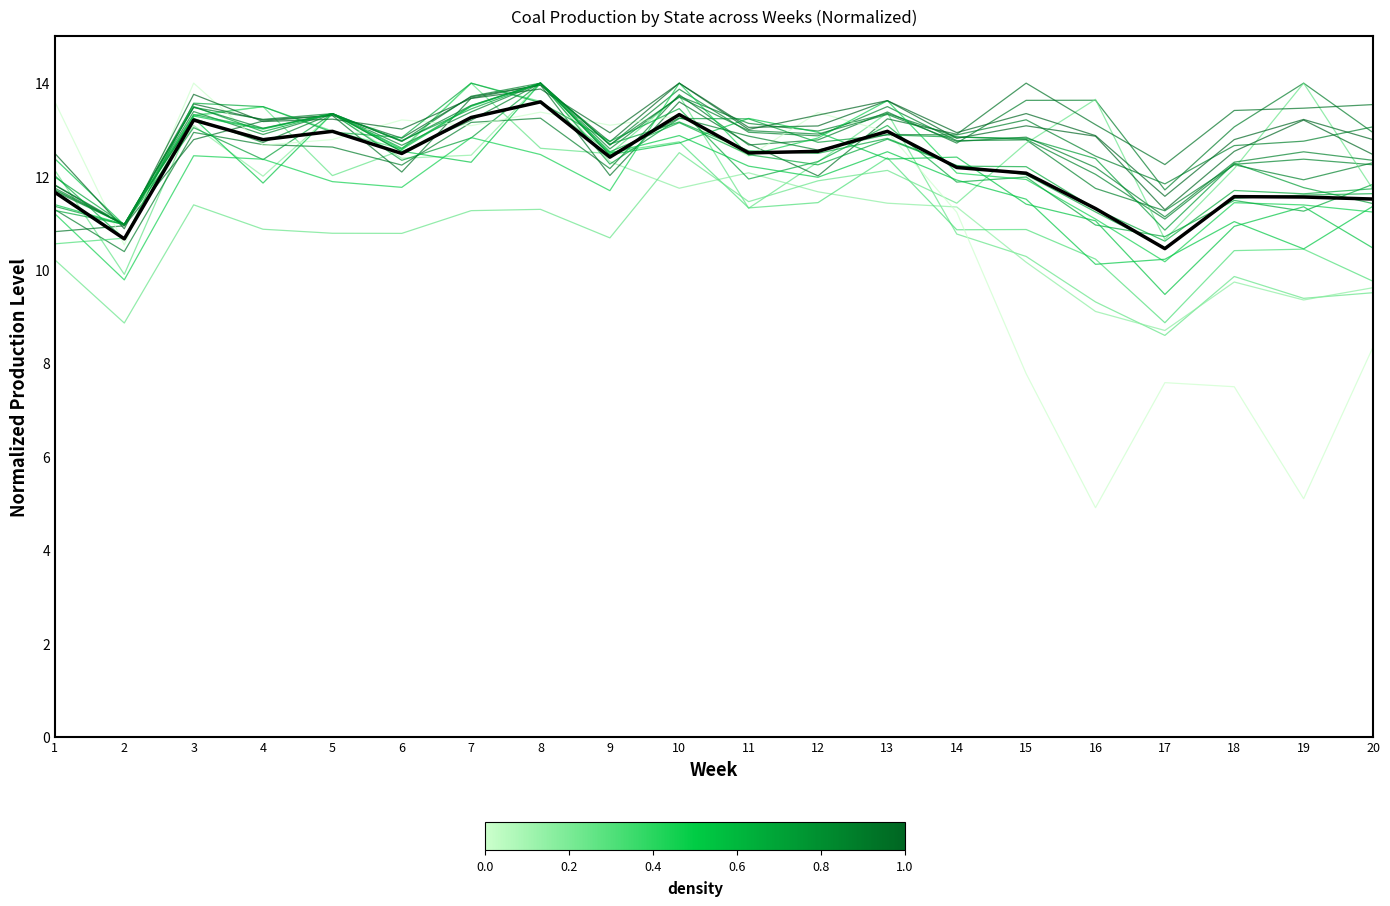

What is the minimum value shown in the chart?

4.9